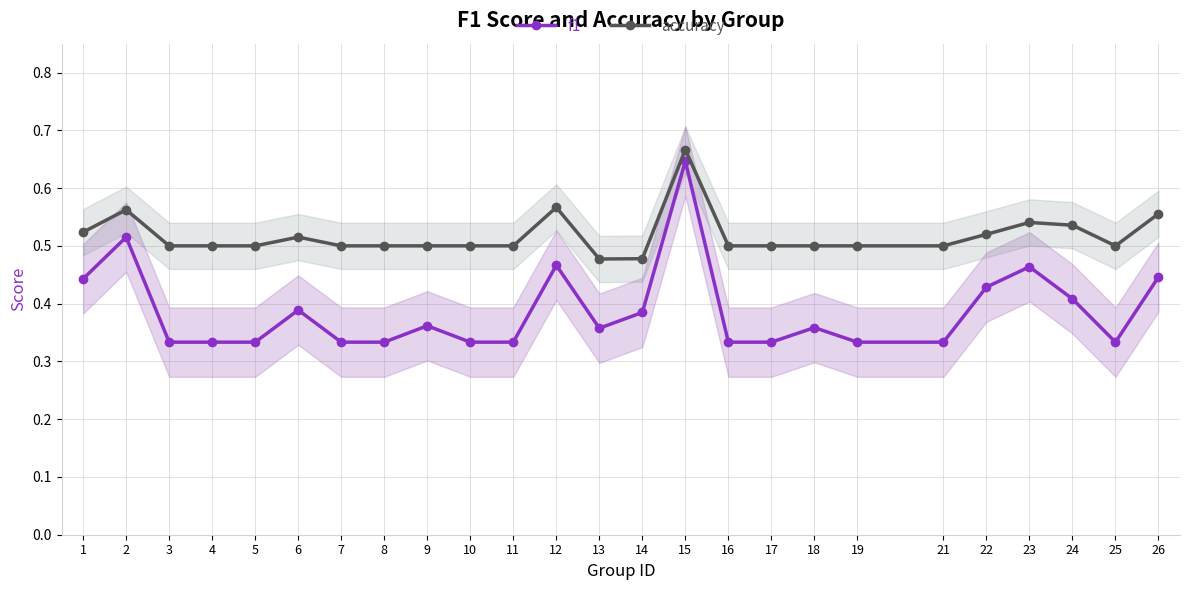

What is the approximate value of accuracy at 10?

0.5